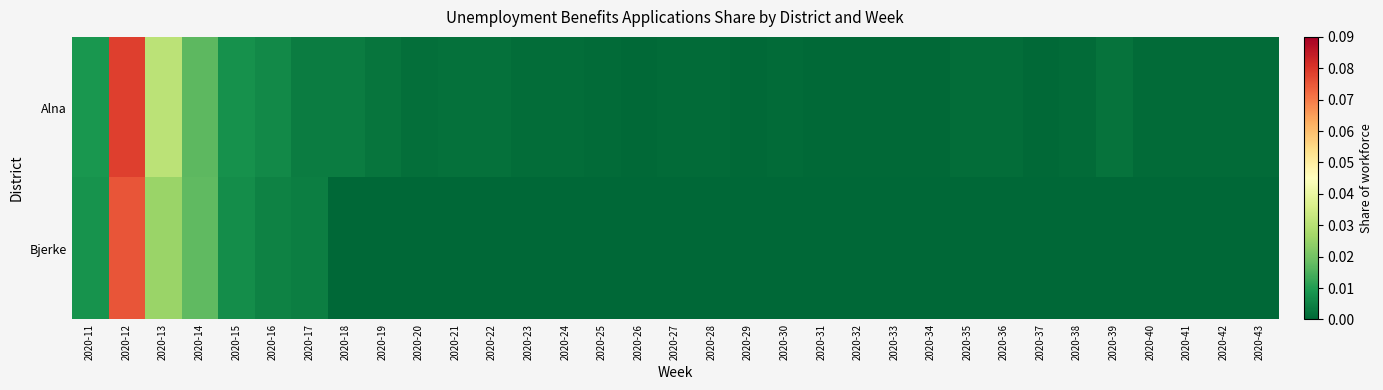

Reading left to right, extract all data points from this chart.

Alna: 2020-11=0.0	2020-12=0.1	2020-13=0.0	2020-14=0.0	2020-15=0.0	2020-16=0.0	2020-17=0.0	2020-18=0.0	2020-19=0.0	2020-20=0.0	2020-21=0.0	2020-22=0.0	2020-23=0.0	2020-24=0.0	2020-25=0.0	2020-26=0.0	2020-27=0.0	2020-28=0.0	2020-29=0.0	2020-30=0.0	2020-31=0.0	2020-32=0.0	2020-33=0.0	2020-34=0.0	2020-35=0.0	2020-36=0.0	2020-37=0.0	2020-38=0.0	2020-39=0.0	2020-40=0.0	2020-41=0.0	2020-42=0.0	2020-43=0.0
Bjerke: 2020-11=0.0	2020-12=0.1	2020-13=0.0	2020-14=0.0	2020-15=0.0	2020-16=0.0	2020-17=0.0	2020-18=0.0	2020-19=0.0	2020-20=0.0	2020-21=0.0	2020-22=0.0	2020-23=0.0	2020-24=0.0	2020-25=0.0	2020-26=0.0	2020-27=0.0	2020-28=0.0	2020-29=0.0	2020-30=0.0	2020-31=0.0	2020-32=0.0	2020-33=0.0	2020-34=0.0	2020-35=0.0	2020-36=0.0	2020-37=0.0	2020-38=0.0	2020-39=0.0	2020-40=0.0	2020-41=0.0	2020-42=0.0	2020-43=0.0